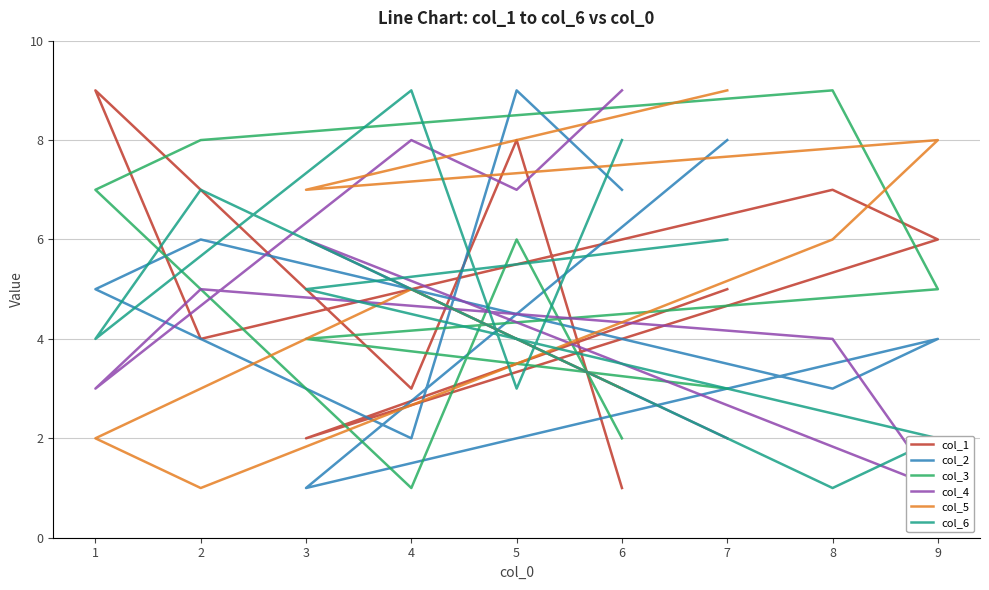

Does the chart have visible grid lines?

Yes